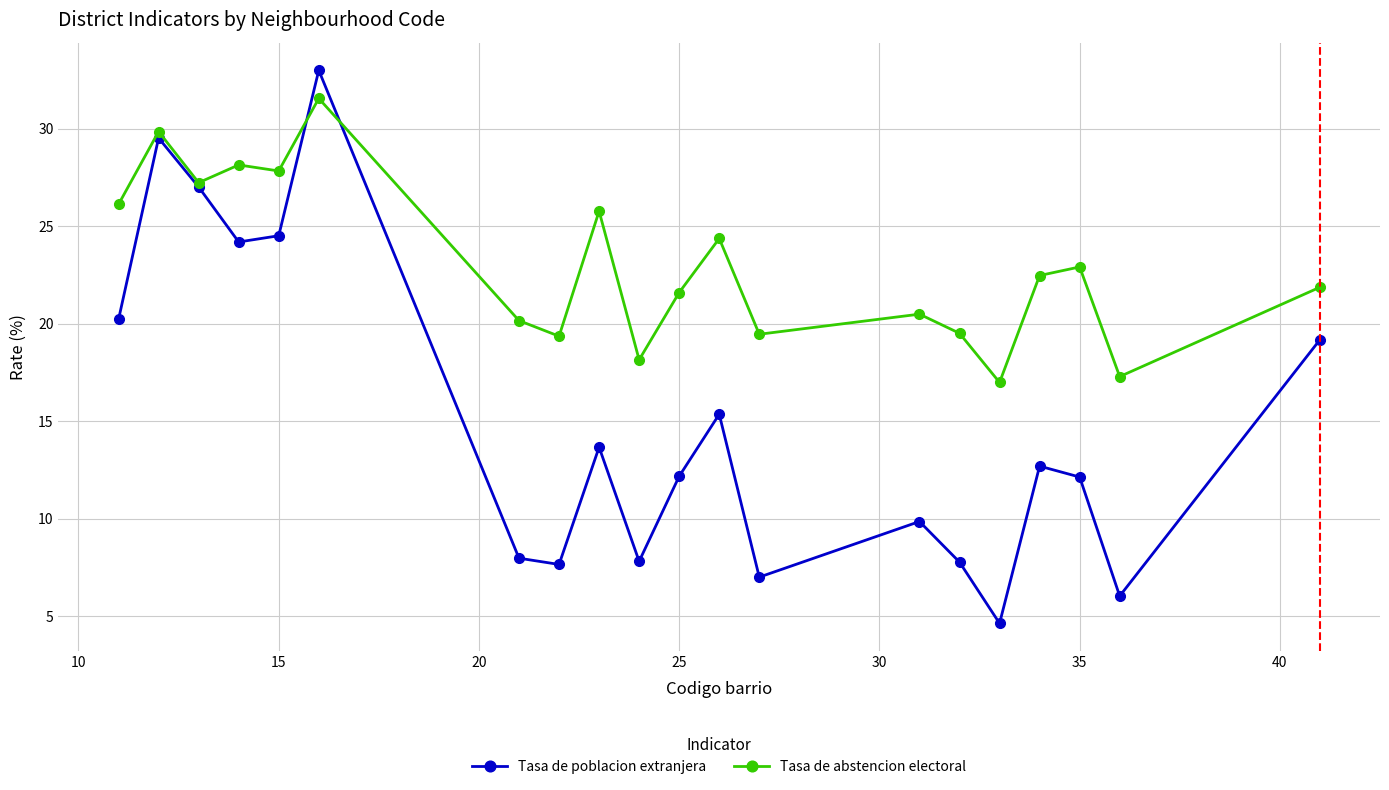

What is the minimum value shown in the chart?

4.6